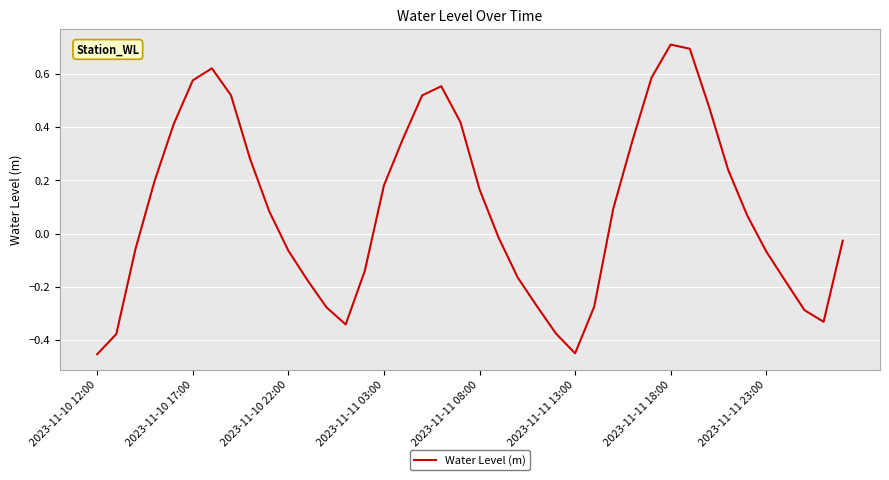

What is the greatest value displayed?

0.7